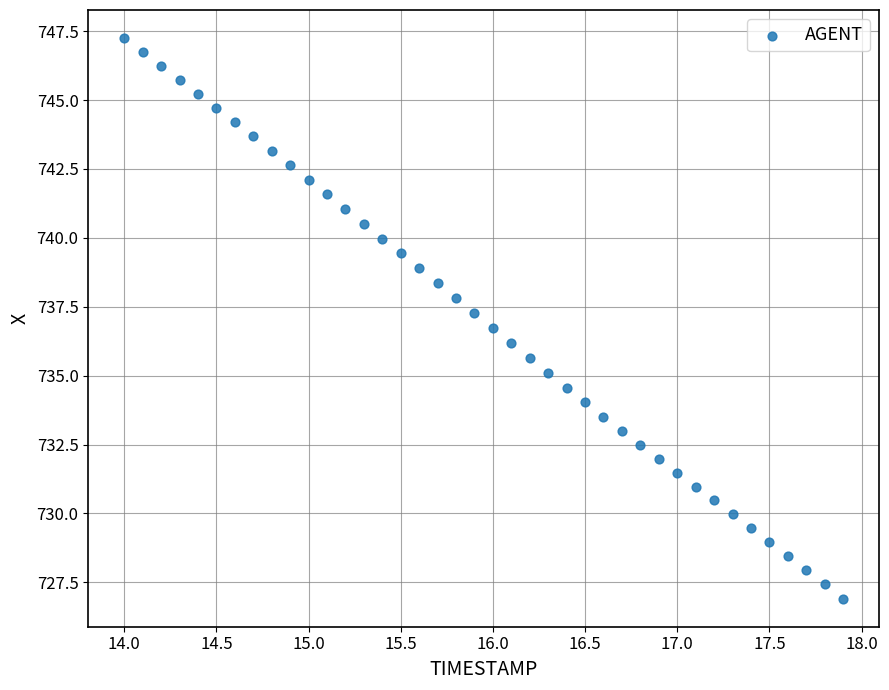

What is the range of X values (max minus min)?

3.9